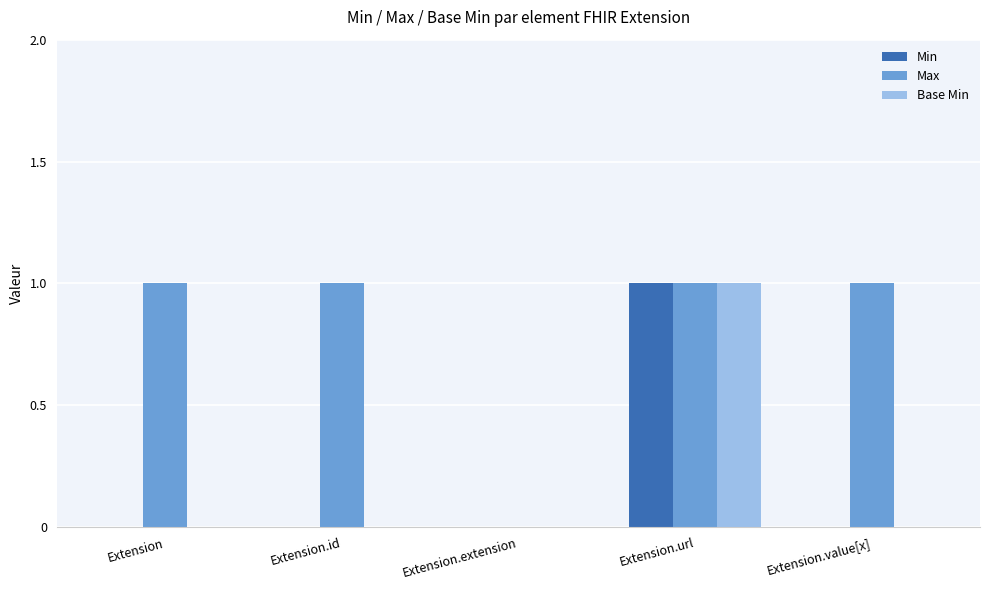

Count the number of data series in this chart.

3